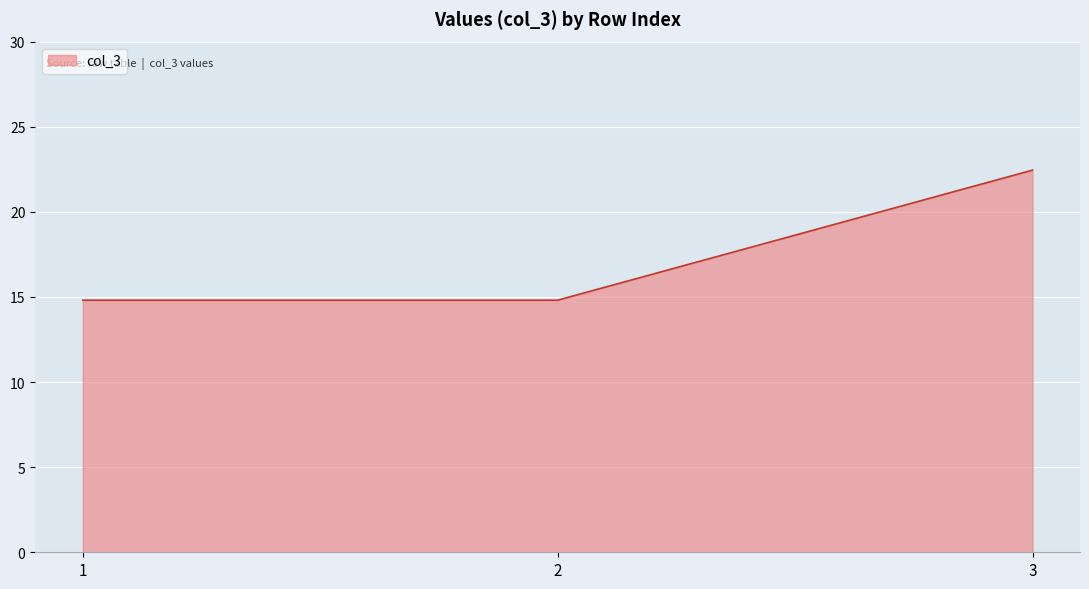

What is the average value?

17.4